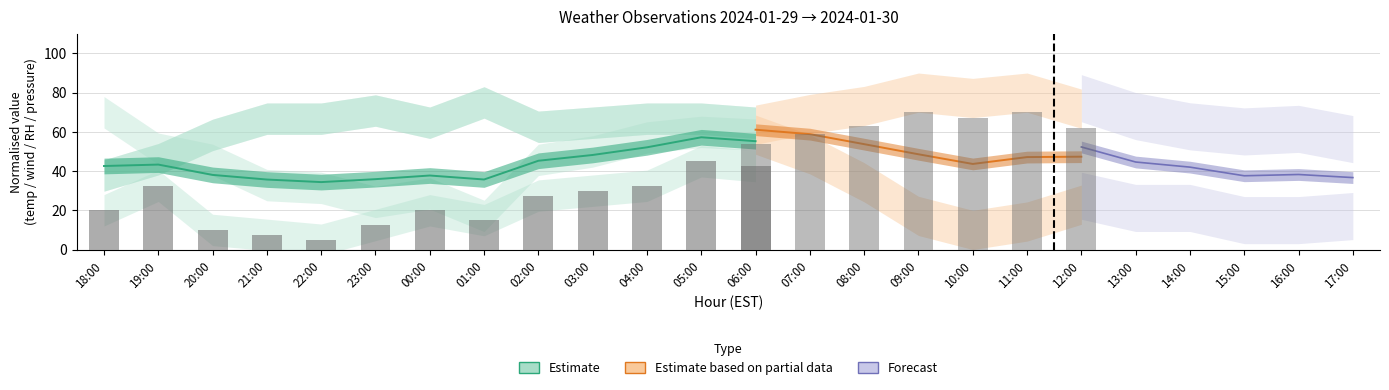

Does the chart contain stacked bars?

No